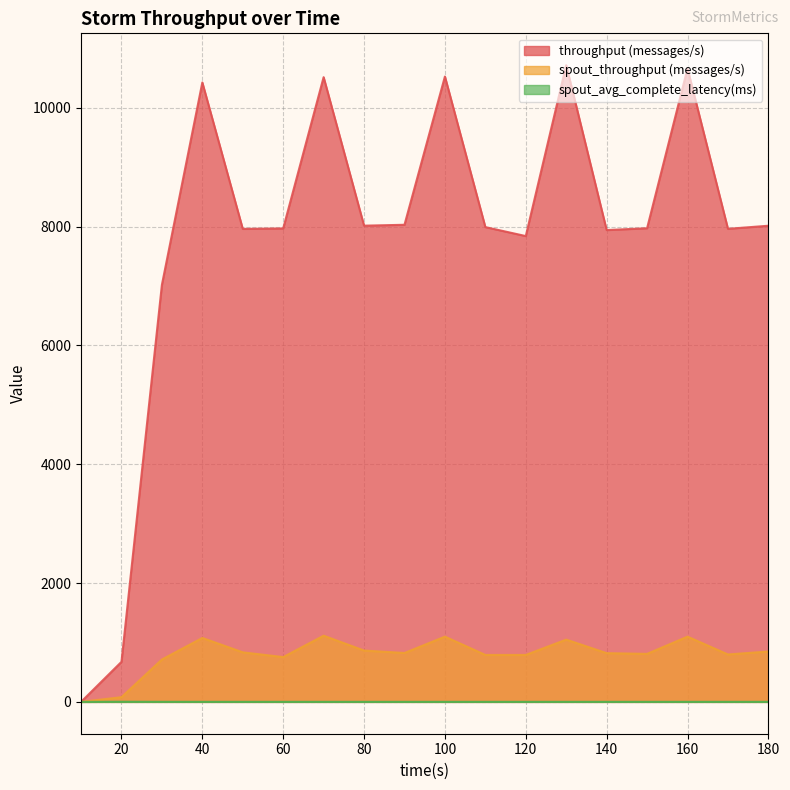

What is the total value across all series at 40?

11501.2